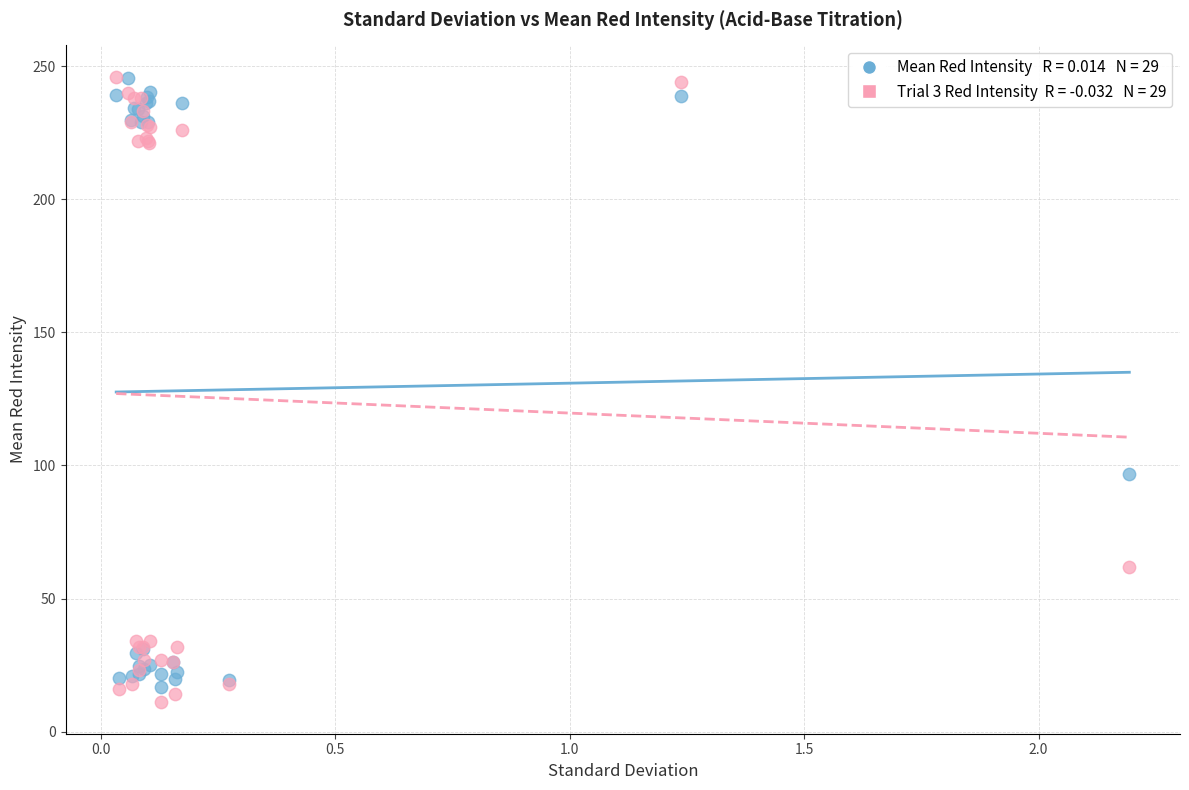

Across all series, what Y value is closest to 128?

96.8